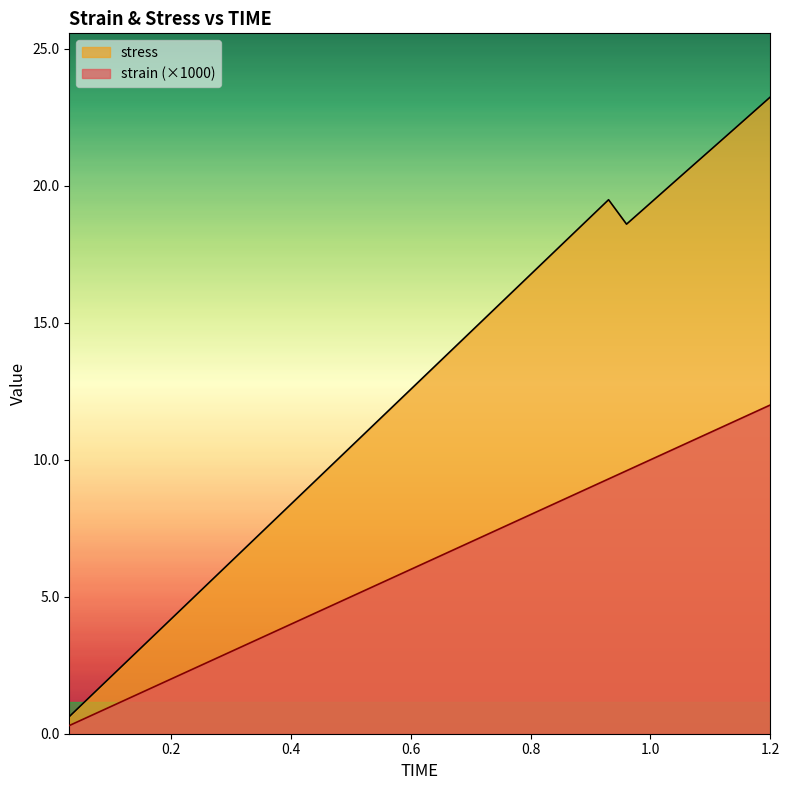

How many categories are shown in the chart?

40